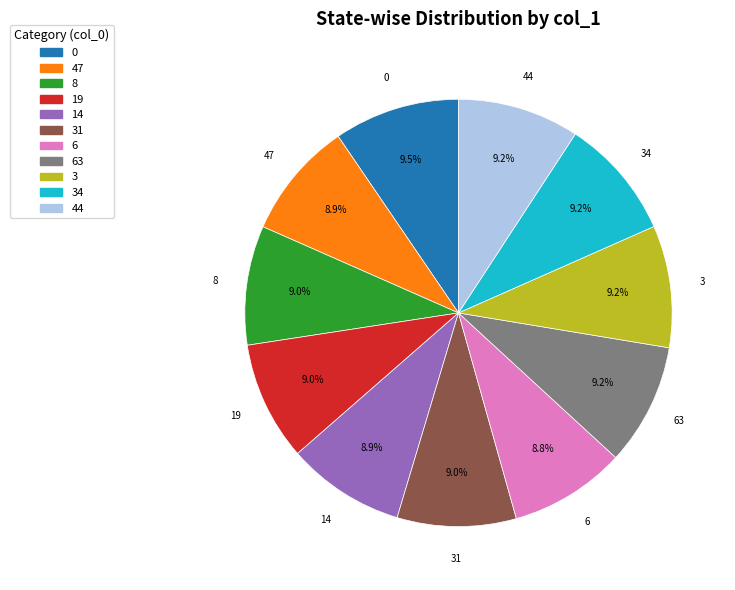

Is there any slice that represents more than half of the pie?

No